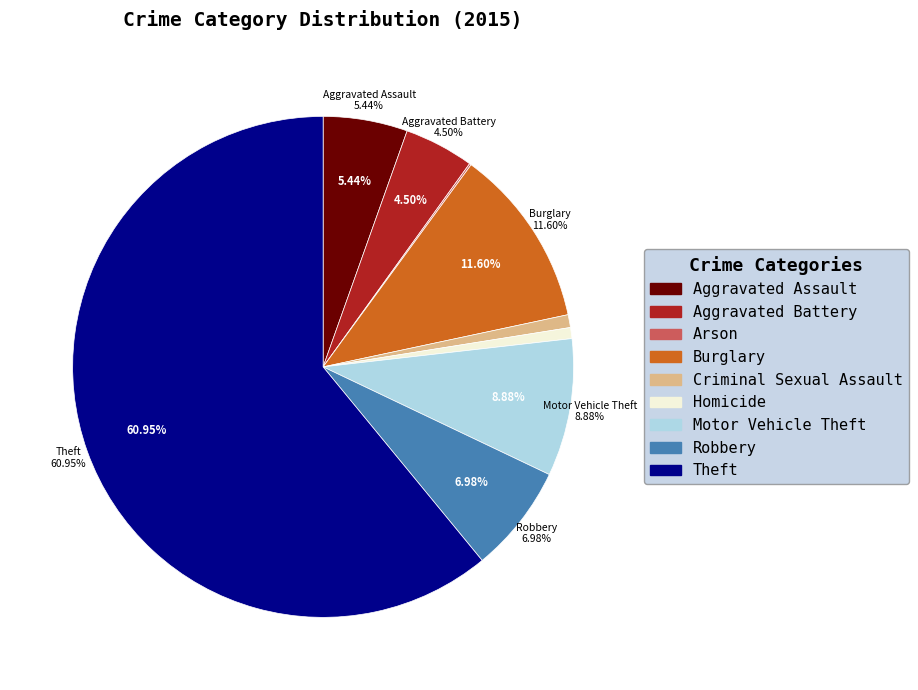

What percentage is the Theft slice, to the nearest percent?

61%